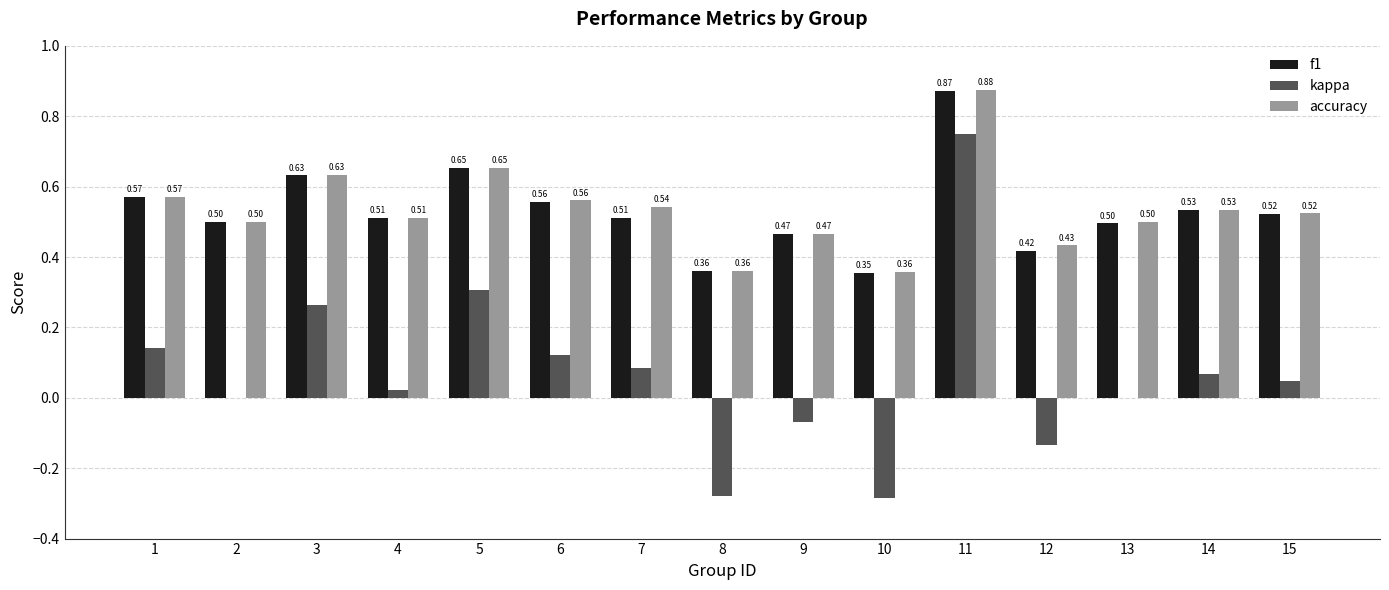

Is the value of f1 at 8 greater than the value of accuracy at 1?

No